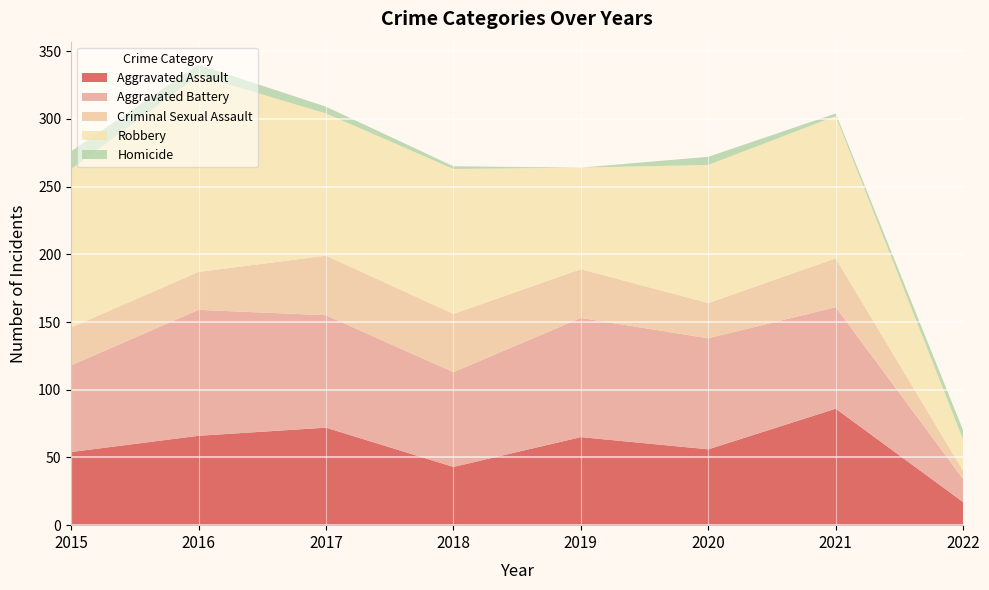

Reading left to right, list all the values displayed in this chart.

Aggravated Assault: 2015=54	2016=66	2017=72	2018=43	2019=65	2020=56	2021=86	2022=17
Aggravated Battery: 2015=64	2016=93	2017=83	2018=70	2019=88	2020=82	2021=75	2022=17
Criminal Sexual Assault: 2015=28	2016=28	2017=44	2018=43	2019=36	2020=26	2021=36	2022=6
Robbery: 2015=117	2016=145	2017=105	2018=107	2019=75	2020=102	2021=105	2022=23
Homicide: 2015=13	2016=8	2017=5	2018=2	2019=0	2020=6	2021=2	2022=7